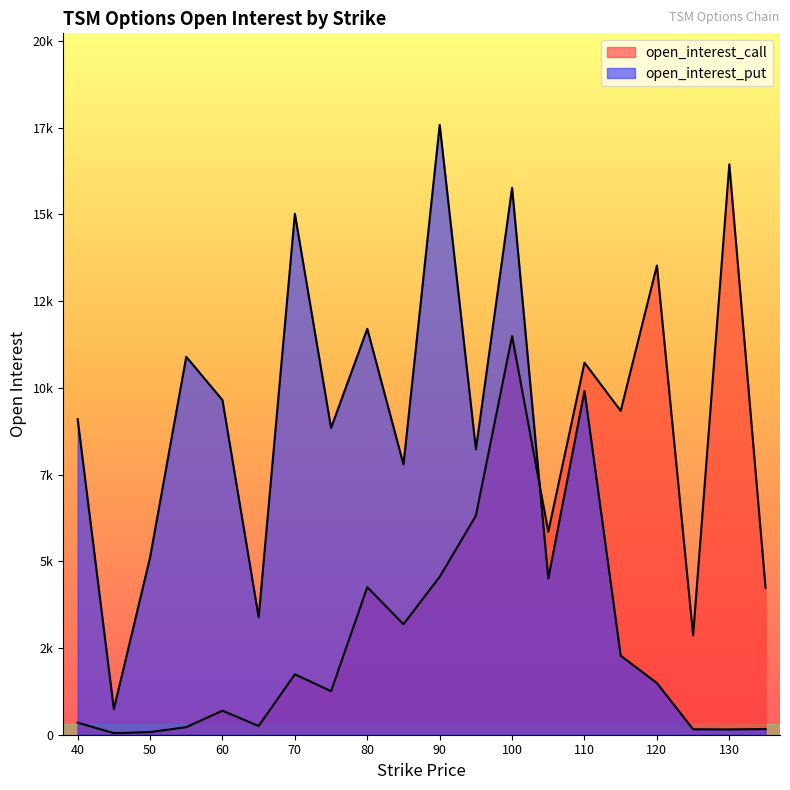

The value of open_interest_put at 90 is 17584. True or false?

True